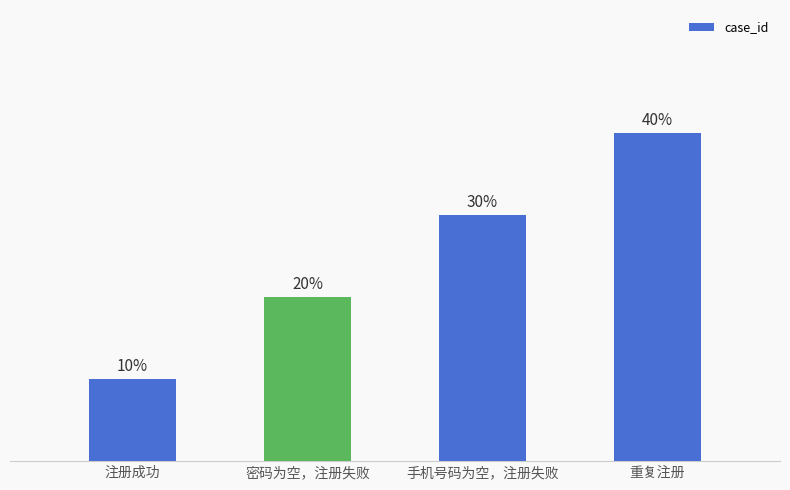

At which category does the chart reach its peak across all series?

重复注册